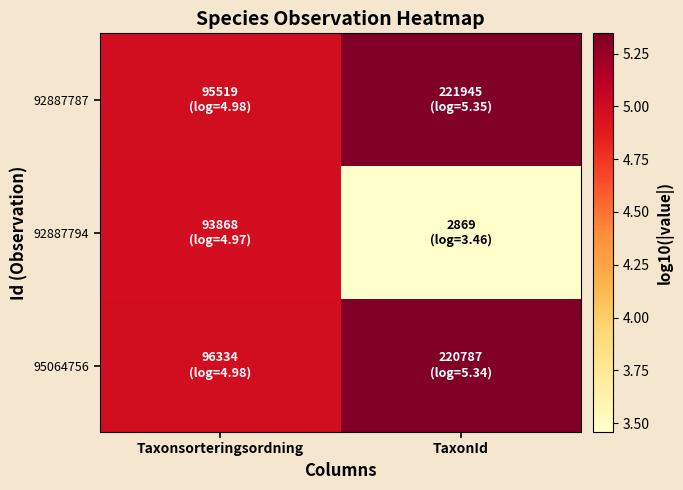

How many data points does each series have?

2